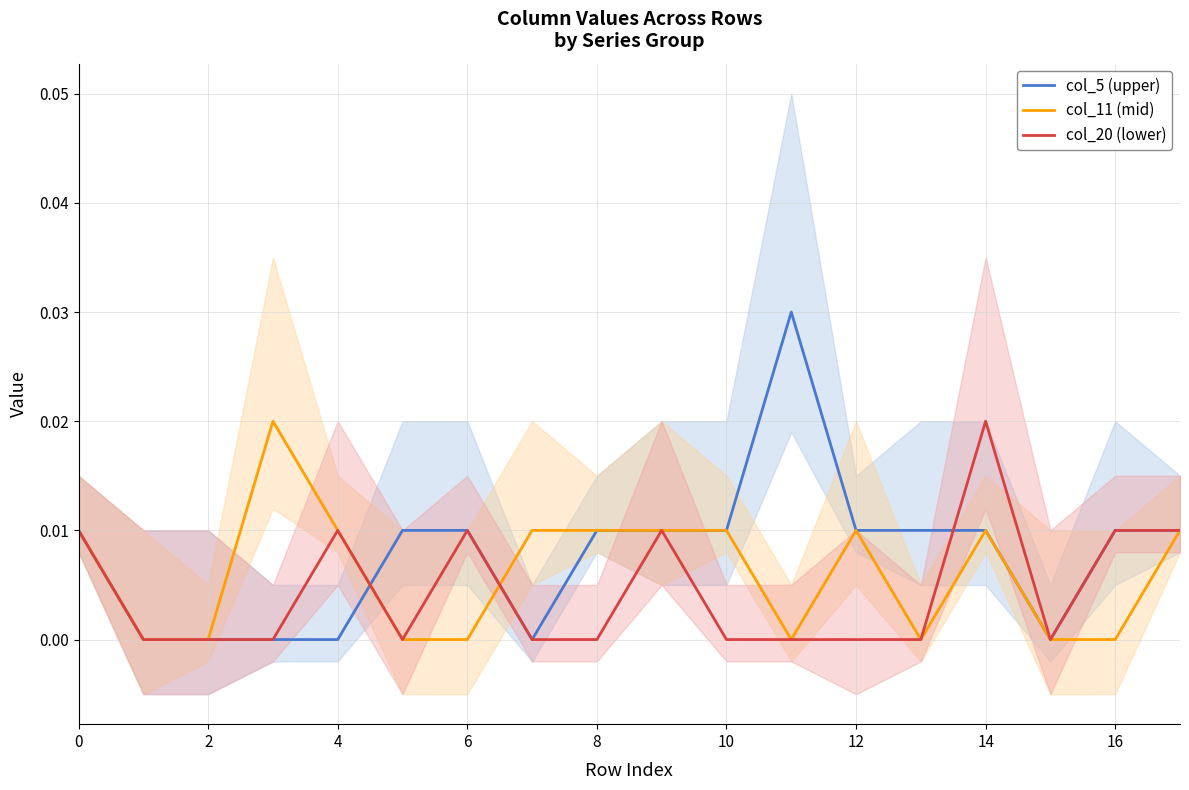

Which series has the widest spread of values?

col_5 (upper)